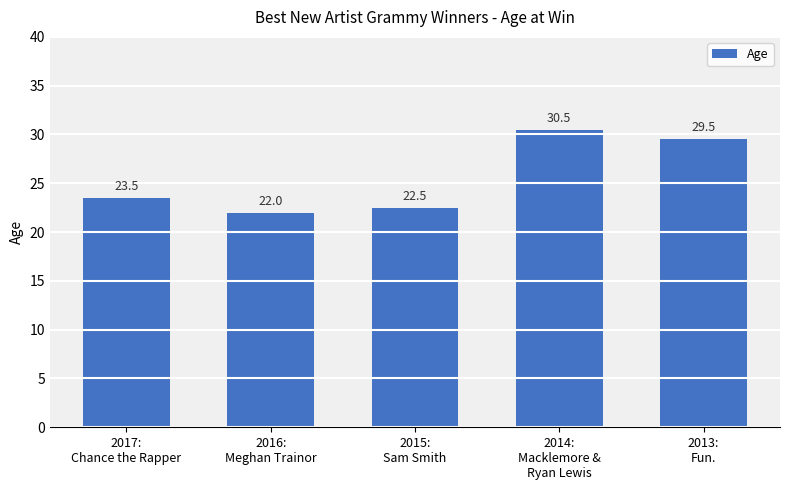

How many data points are less than 23?

2